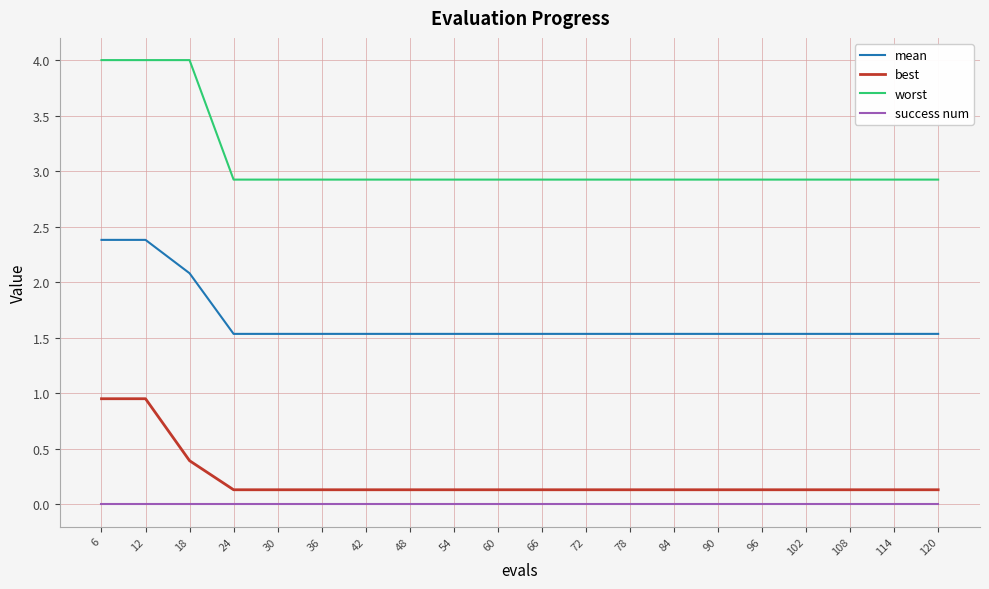

Which series changed the most between 18 and 102?

worst